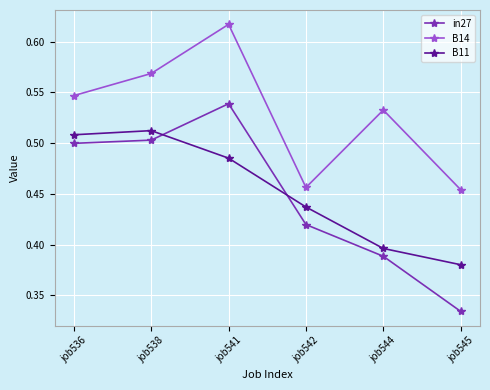

How many lines are shown in the chart?

3